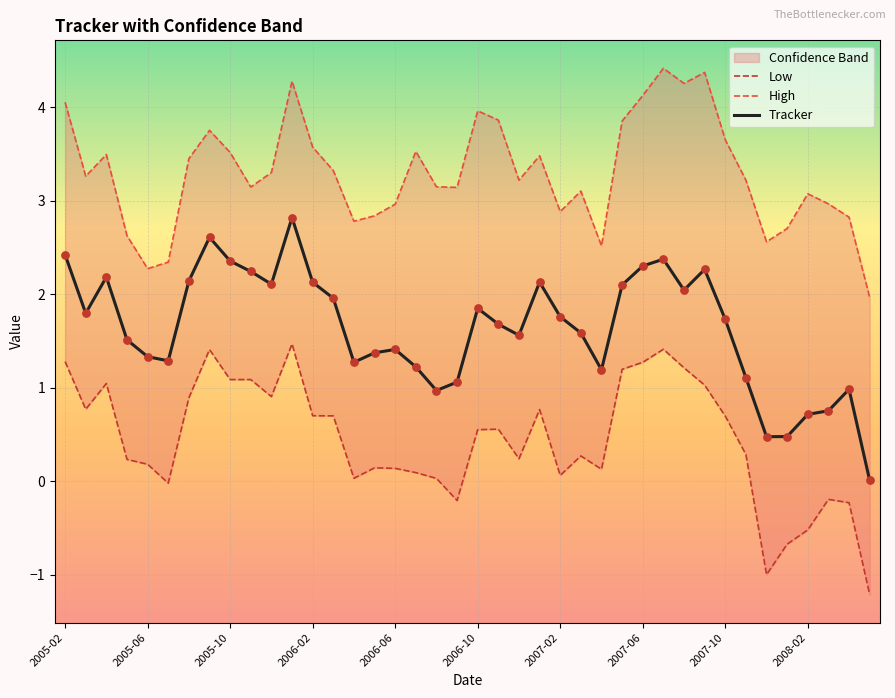

At which category is the sum across all series the highest?

11